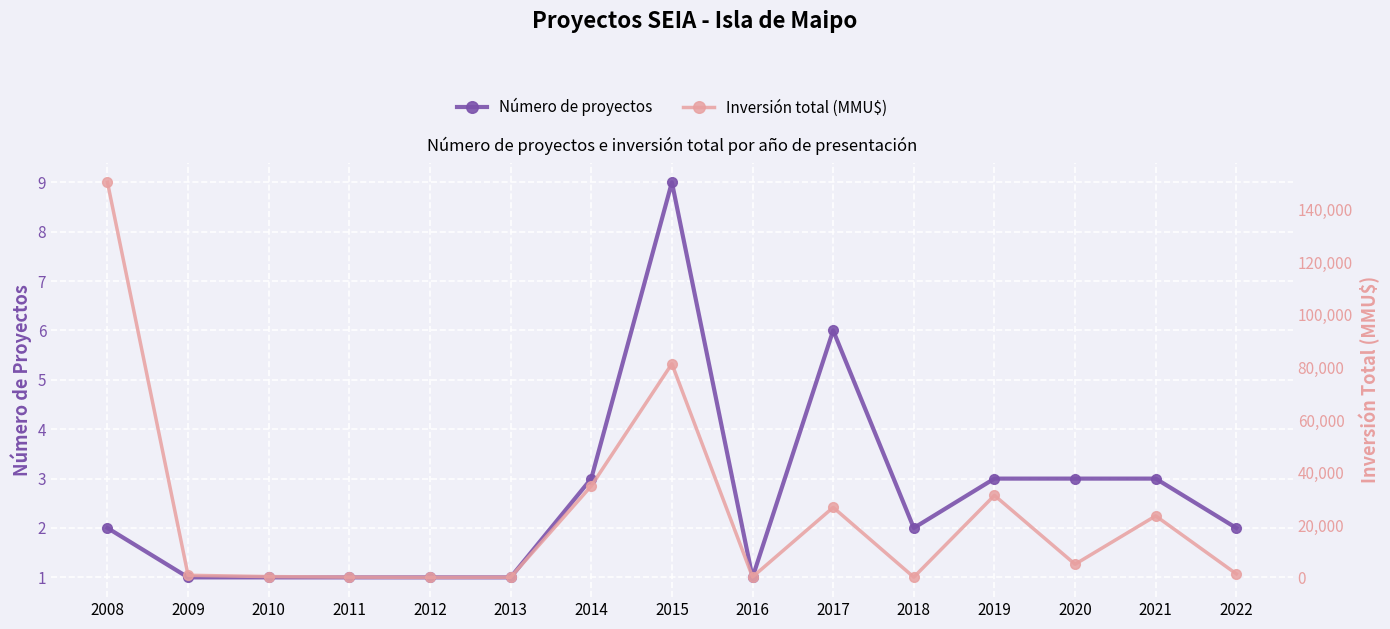

Rank the series at 2017 from highest to lowest value.

Inversión total (MMU$), Número de proyectos